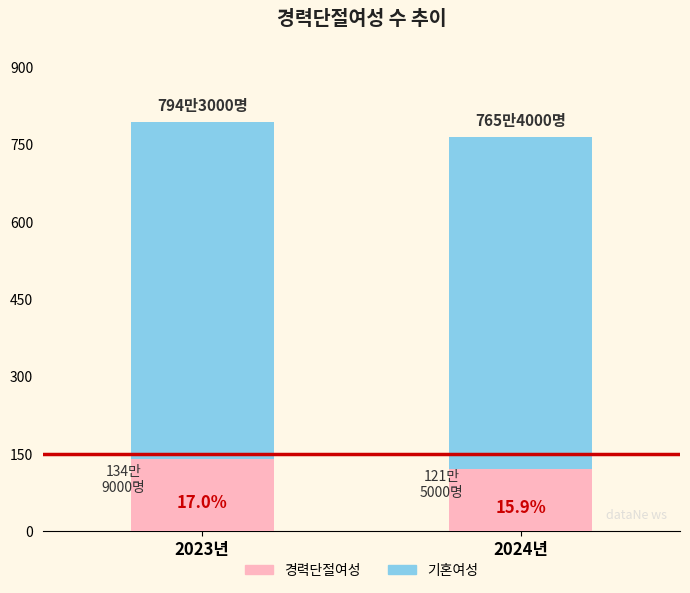

What is the average value of the 기혼여성 series?

779.8